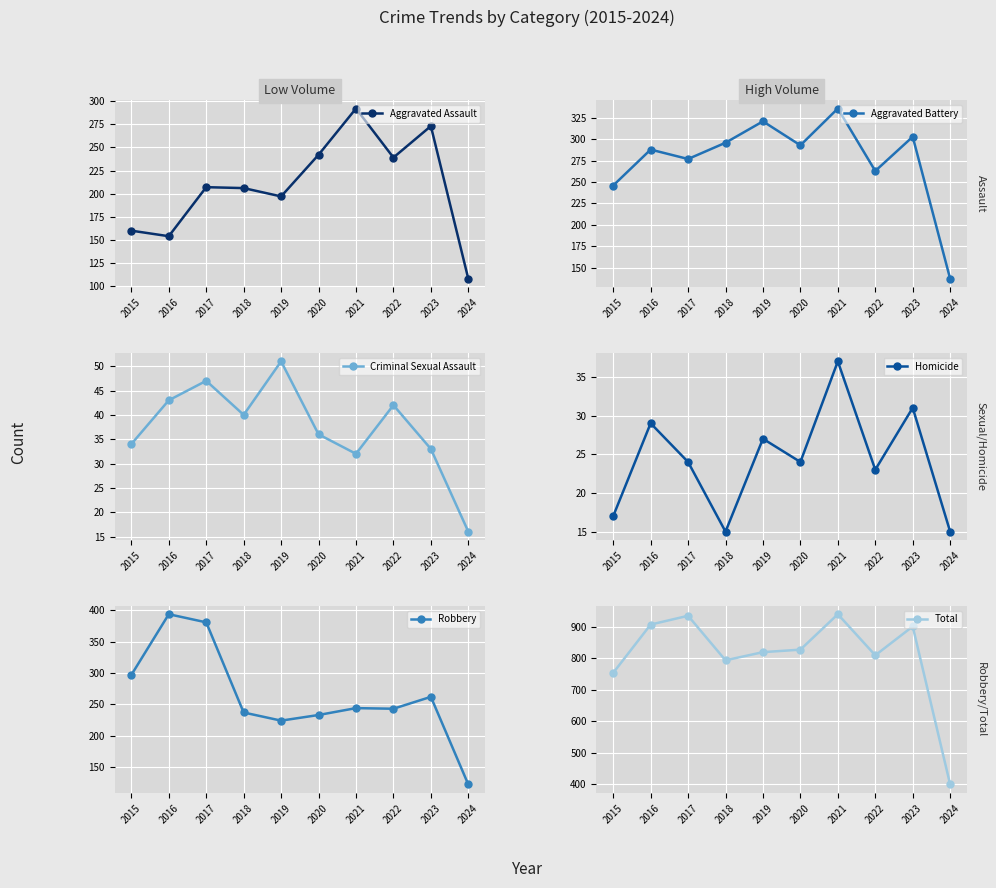

Rank the series by their maximum value, from lowest to highest.

Homicide, Criminal Sexual Assault, Aggravated Assault, Aggravated Battery, Robbery, Total